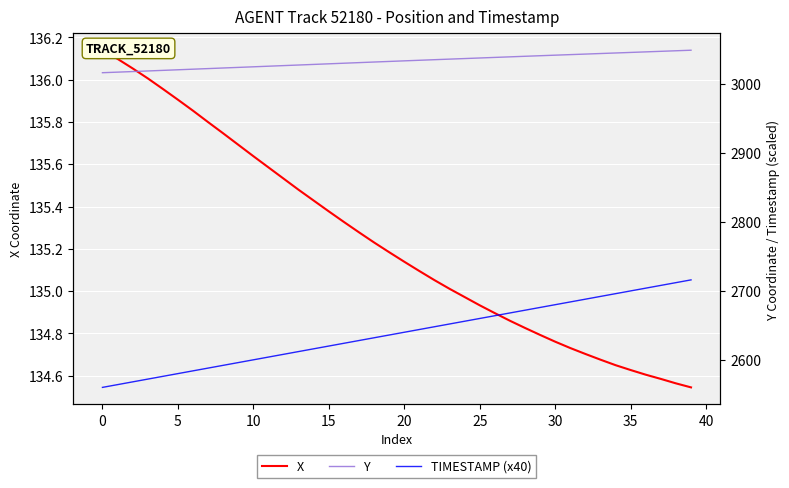

True or false: X and Y cross at least once.

False